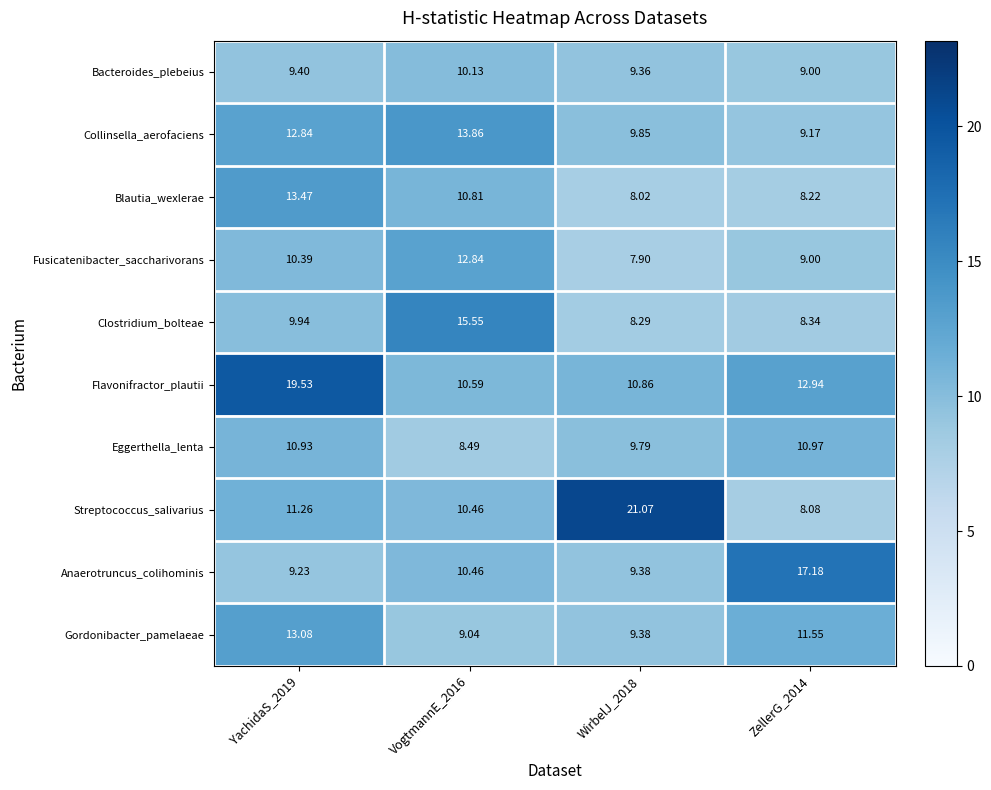

Which series changed the most between VogtmannE_2016 and ZellerG_2014?

Clostridium_bolteae